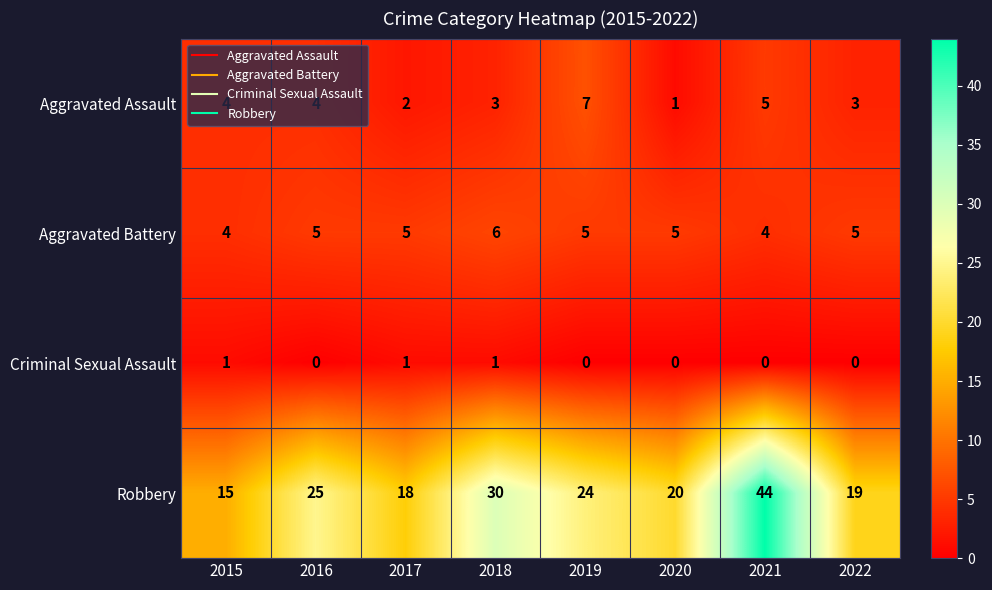

Where is Robbery nearest to the value 29?

2018